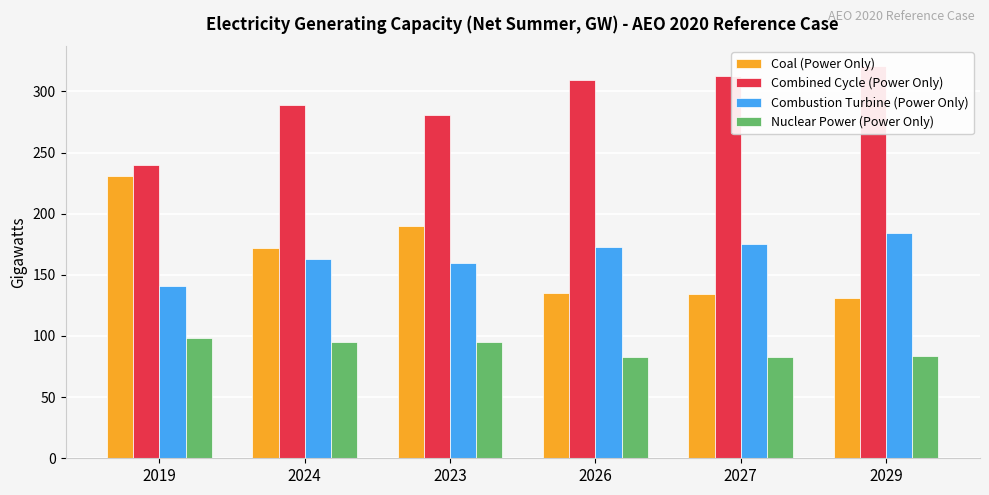

How many bars are there in each group?

4